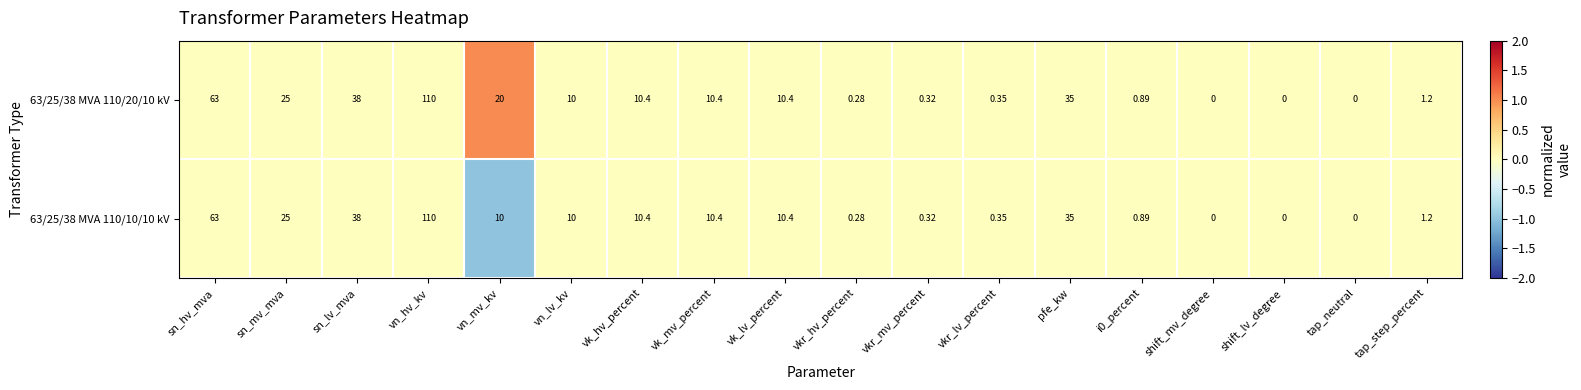

Where does the 63/25/38 MVA 110/10/10 kV series first go above 10?

sn_hv_mva